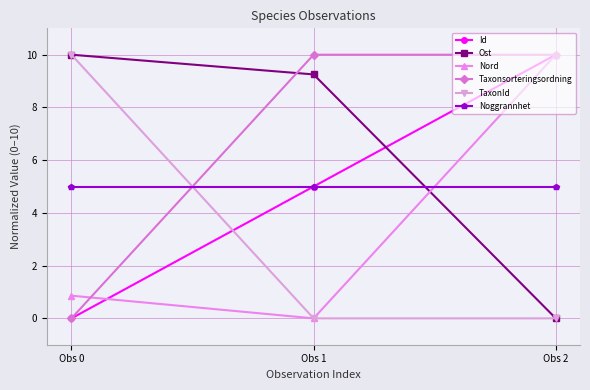

What is the maximum value for TaxonId?

10.0